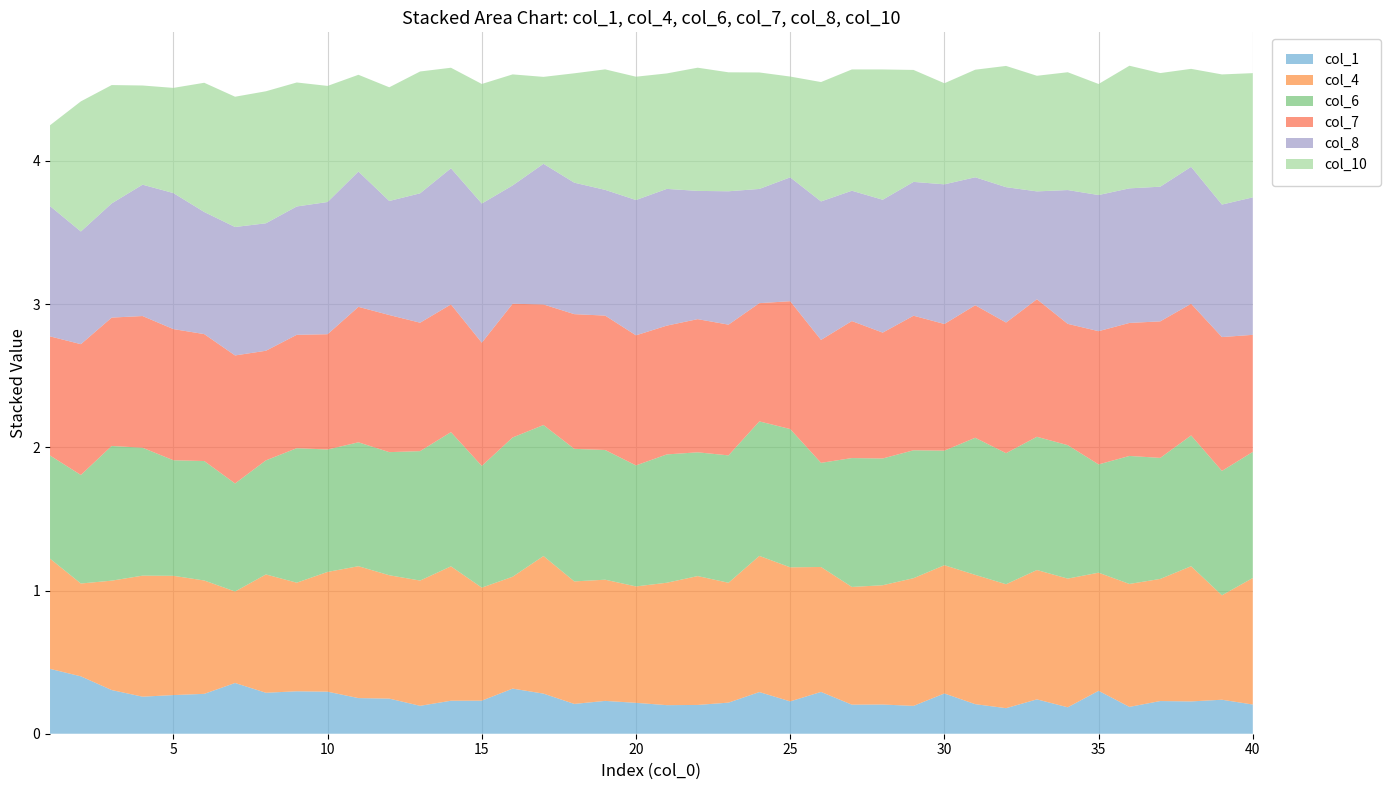

Reading right to left, what are all the values shown in this chart?

col_1: 0.2	0.2	0.2	0.2	0.2	0.3	0.2	0.2	0.2	0.2	0.3	0.2	0.2	0.2	0.3	0.2	0.3	0.2	0.2	0.2	0.2	0.2	0.2	0.3	0.3	0.2	0.2	0.2	0.2	0.2	0.3	0.3	0.3	0.4	0.3	0.3	0.3	0.3	0.4	0.5
col_4: 0.9	0.7	0.9	0.9	0.9	0.8	0.9	0.9	0.9	0.9	0.9	0.9	0.8	0.8	0.9	0.9	1.0	0.8	0.9	0.9	0.8	0.8	0.9	1.0	0.8	0.8	0.9	0.9	0.9	0.9	0.8	0.8	0.8	0.6	0.8	0.8	0.8	0.8	0.6	0.8
col_6: 0.9	0.9	0.9	0.8	0.9	0.8	0.9	0.9	0.9	1.0	0.8	0.9	0.9	0.9	0.7	1.0	0.9	0.9	0.9	0.9	0.8	0.9	0.9	0.9	1.0	0.8	0.9	0.9	0.9	0.9	0.9	0.9	0.8	0.8	0.8	0.8	0.9	0.9	0.8	0.7
col_7: 0.8	0.9	0.9	1.0	0.9	0.9	0.8	1.0	0.9	0.9	0.9	0.9	0.9	1.0	0.9	0.9	0.8	0.9	0.9	0.9	0.9	0.9	0.9	0.8	0.9	0.9	0.9	0.9	1.0	0.9	0.8	0.8	0.8	0.9	0.9	0.9	0.9	0.9	0.9	0.8
col_8: 1.0	0.9	1.0	0.9	0.9	1.0	0.9	0.8	0.9	0.9	1.0	0.9	0.9	0.9	1.0	0.9	0.8	0.9	0.9	1.0	0.9	0.9	0.9	1.0	0.8	1.0	1.0	0.9	0.8	0.9	0.9	0.9	0.9	0.9	0.9	0.9	0.9	0.8	0.8	0.9
col_10: 0.9	0.9	0.7	0.8	0.9	0.8	0.8	0.8	0.8	0.8	0.7	0.8	0.9	0.8	0.8	0.7	0.8	0.8	0.9	0.8	0.9	0.8	0.8	0.6	0.8	0.8	0.7	0.9	0.8	0.7	0.8	0.9	0.9	0.9	0.9	0.7	0.7	0.8	0.9	0.6